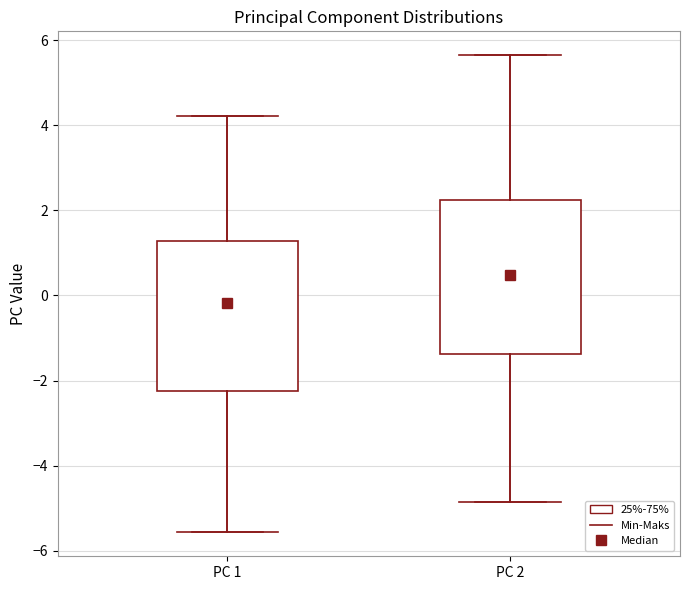

Reading left to right, read every box against the y-axis: the position of its median line, the range the box covers, and the ends of its whiskers. The values are not printed on the chart, so give them approximately, as read against the axis.

PC 1: median -0.2, box -2.2 to 1.2, whiskers -5.6 to 4.2
PC 2: median 0.4, box -1.4 to 2.2, whiskers -4.8 to 5.6